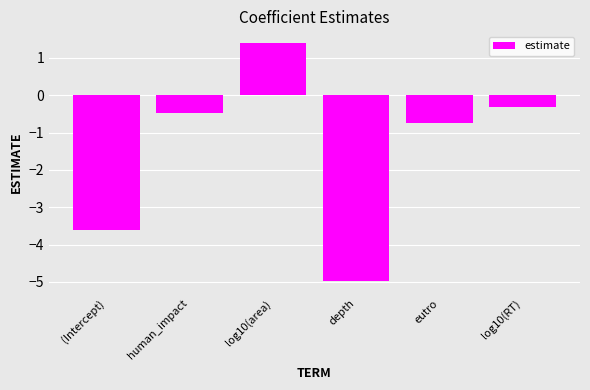

Which has a higher value, eutro or log10(RT)?

log10(RT)